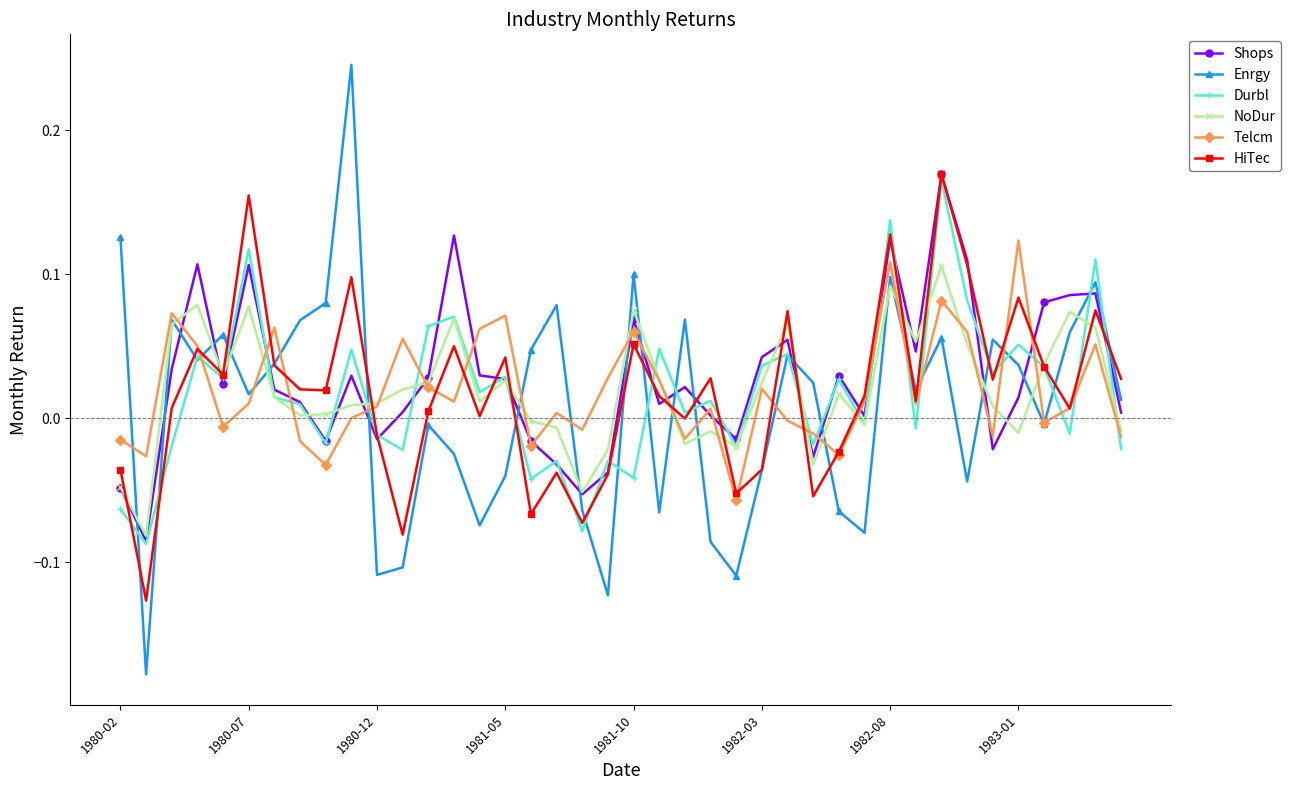

True or false: Shops and Enrgy intersect in this chart.

True